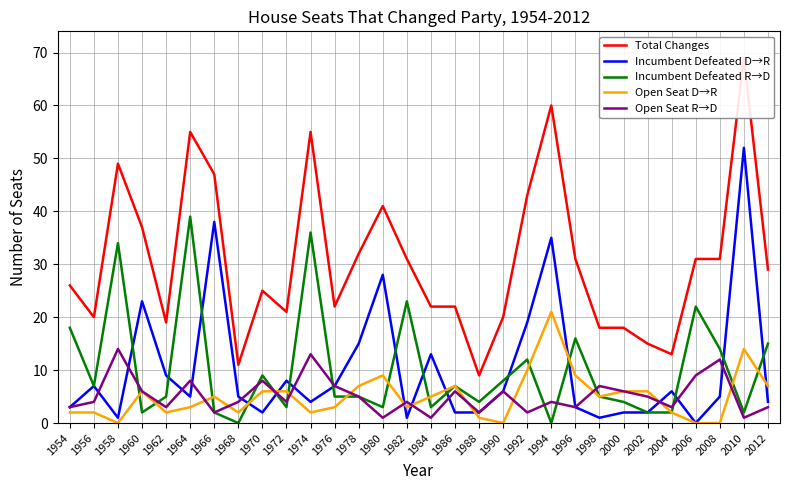

True or false: Total Changes and Incumbent Defeated D→R cross at least once.

False